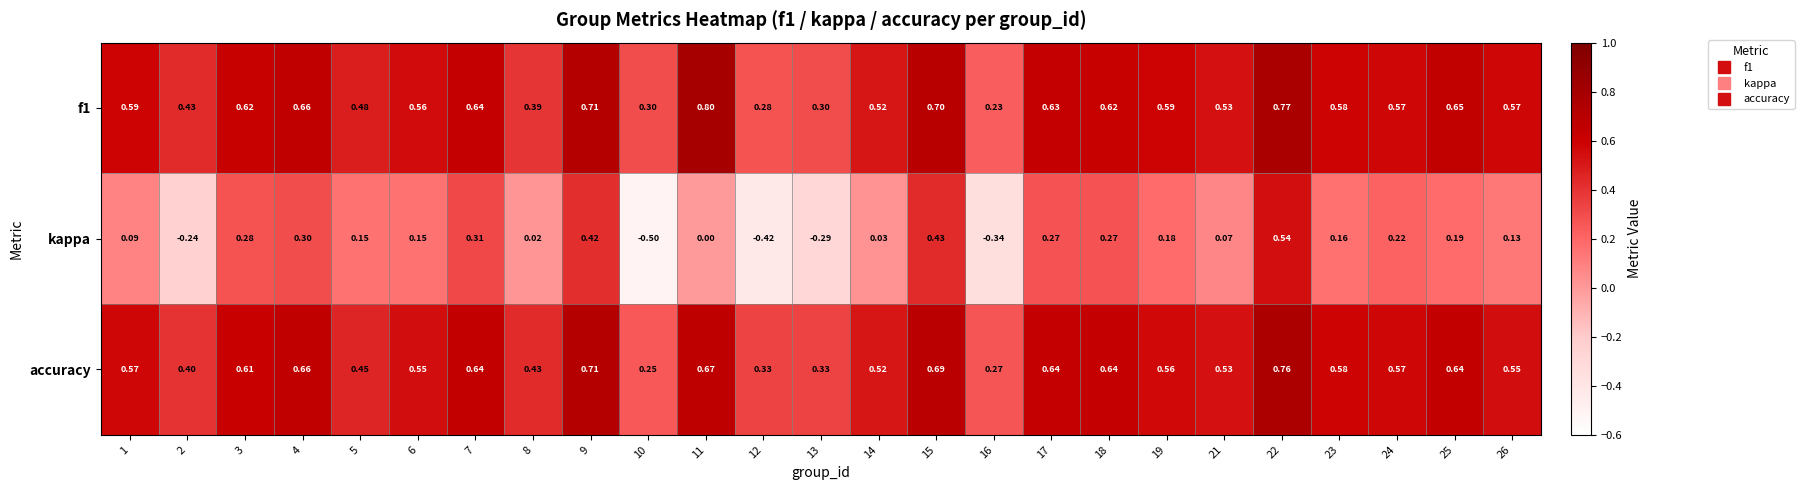

Which series changed the most between 13 and 21?

kappa